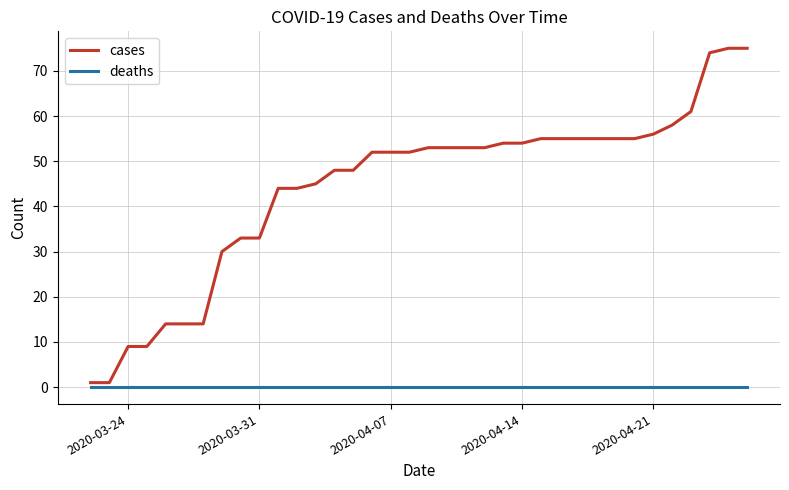

True or false: cases and deaths intersect in this chart.

False